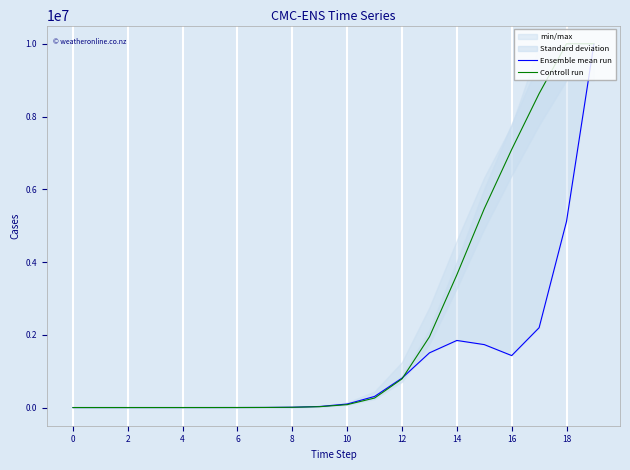

Which series ends up on top after the final intersection of Ensemble mean run and Controll run?

Controll run